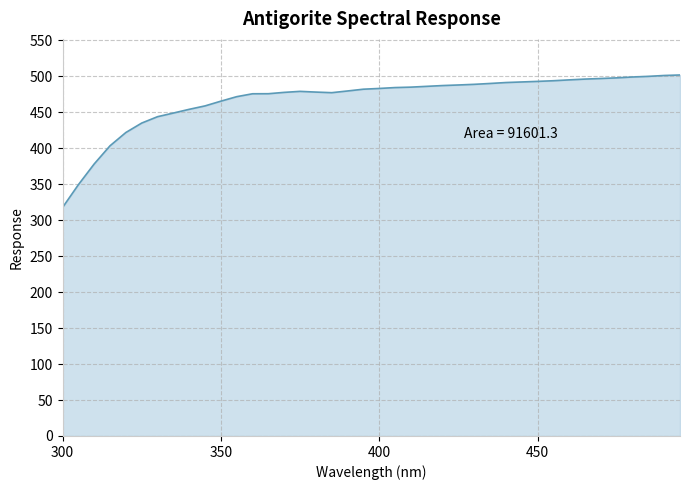

What is the smallest value displayed?

317.7